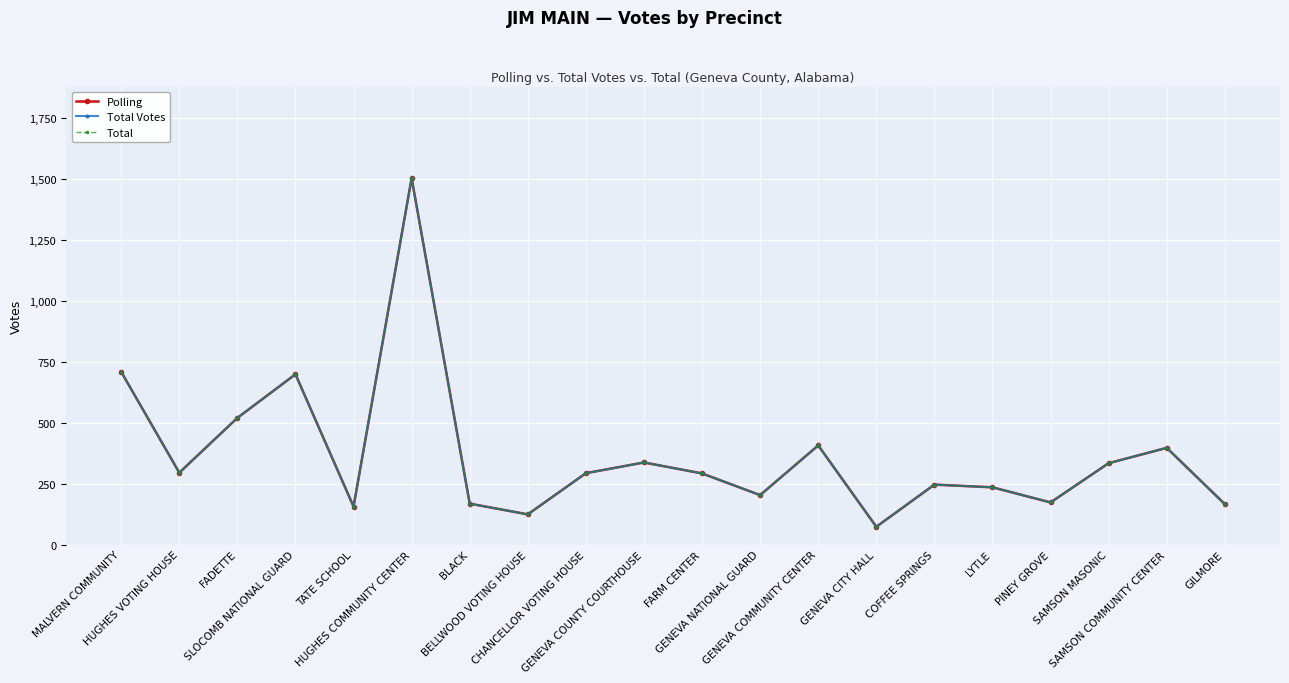

What is the label of the 4th point from the right?

PINEY GROVE